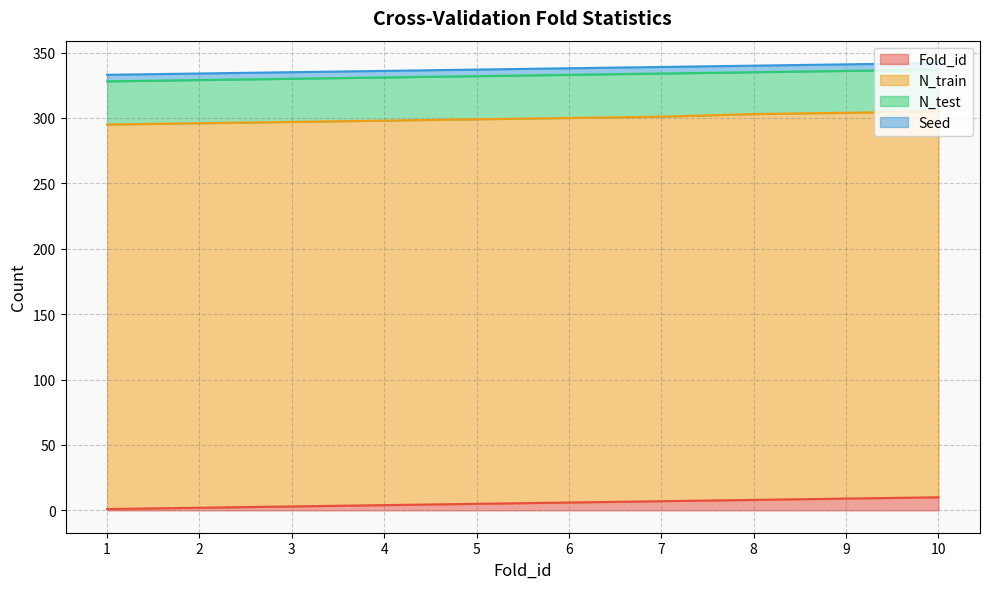

What are all the series names shown in the legend?

Fold_id, N_train, N_test, Seed